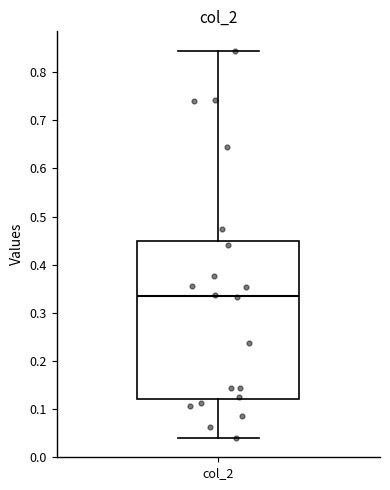

Transcribe this box plot: give where the median line is, the range the box spans, and where the two whiskers end, as read against the y-axis. The values are not printed on the chart, so give them approximately, as read against the axis.

median 0.33, box 0.12 to 0.45, whiskers 0.04 to 0.84